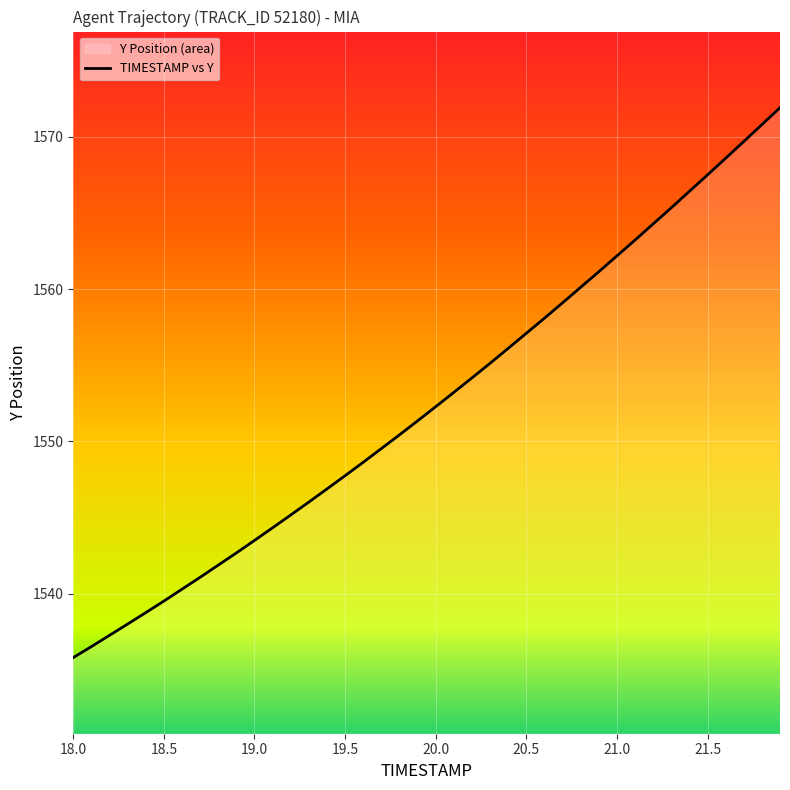

The value at 18.0 is 1535.8. True or false?

True